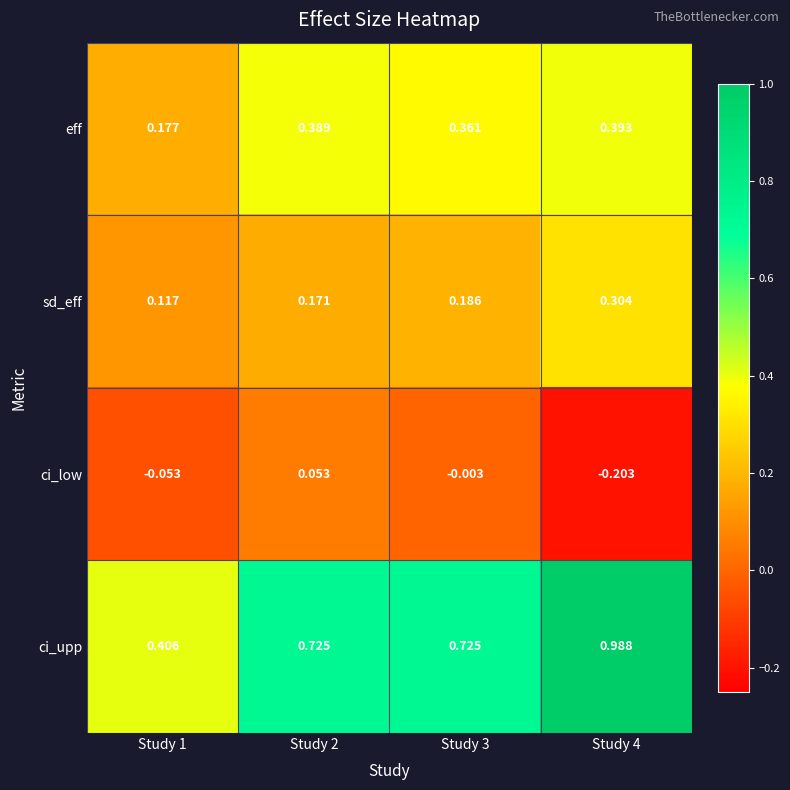

Which series has the largest total across all categories?

ci_upp